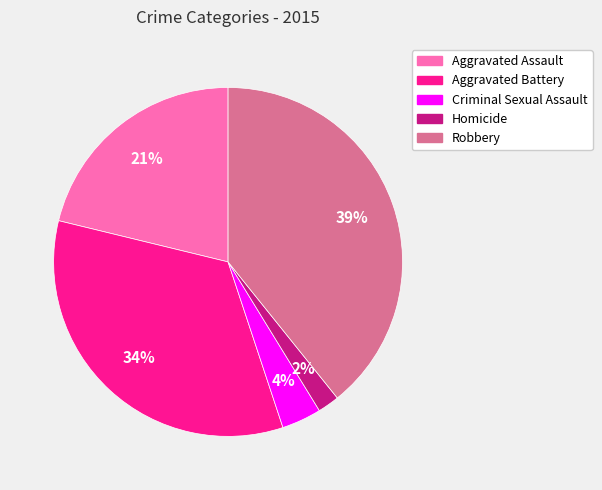

Is there a majority slice in this chart?

No